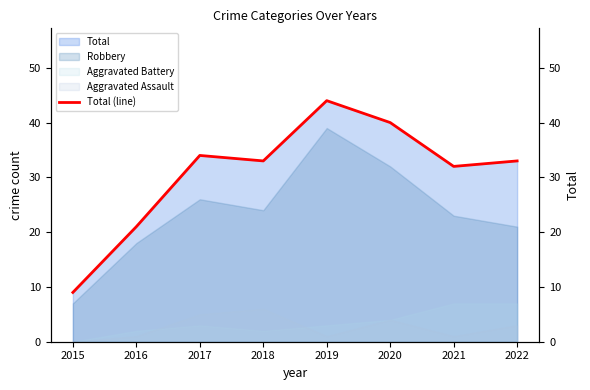

What is the approximate value at 2016, to the nearest 10?

20